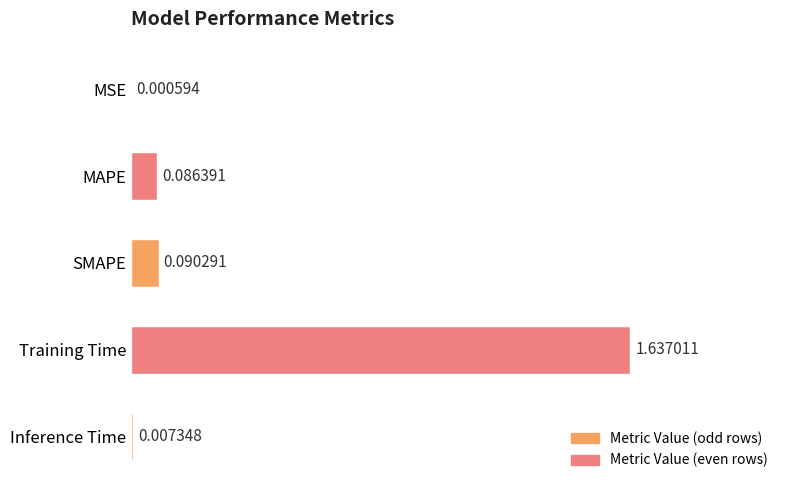

At which category does the chart reach its peak across all series?

Training Time